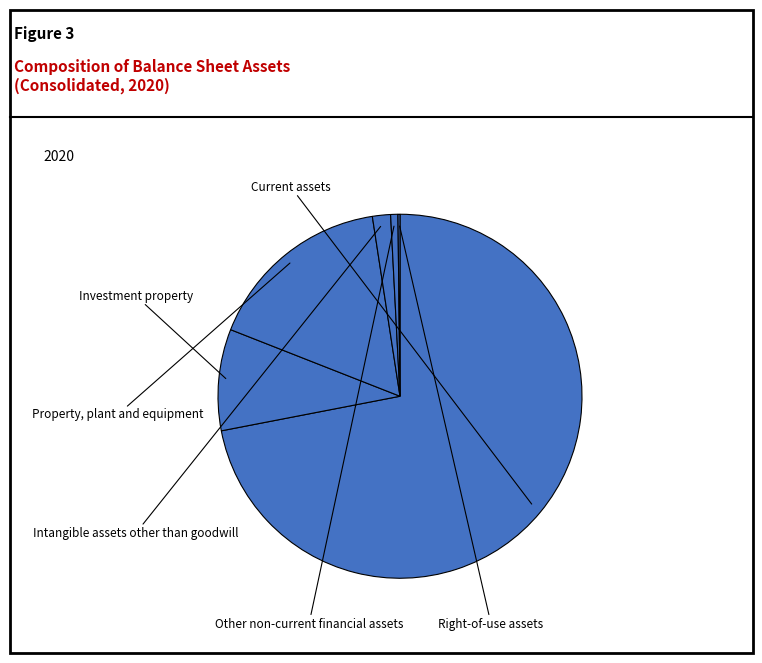

Rank the categories by value from lowest to highest.

Right-of-use assets, Other non-current financial assets, Intangible assets other than goodwill, Investment property, Property, plant and equipment, Current assets